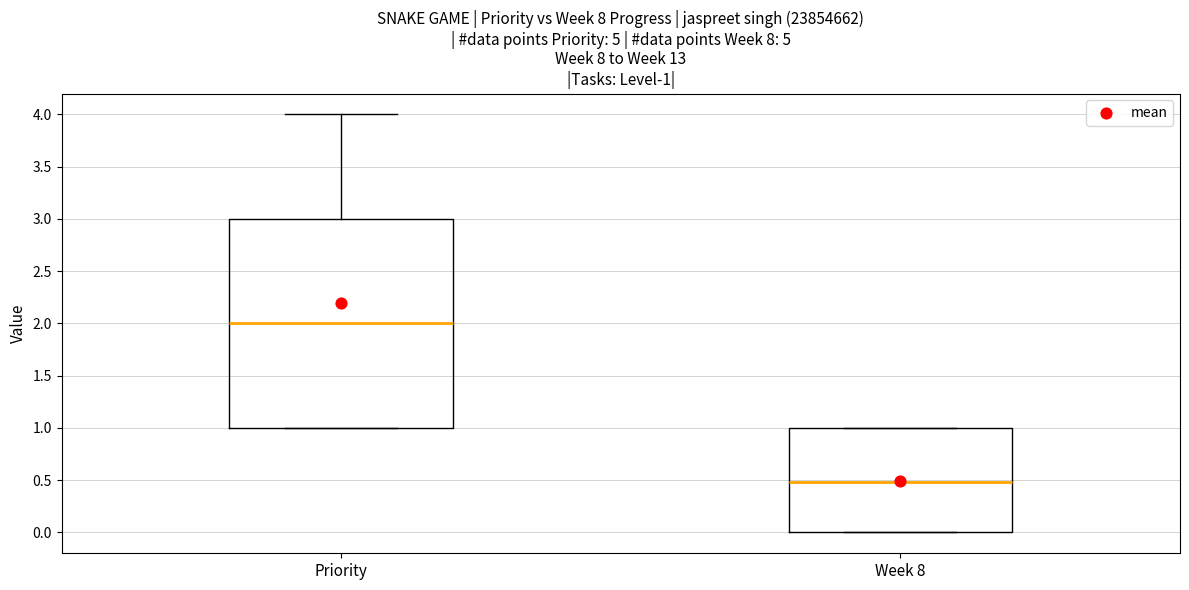

Which box's median line is the lowest?

Week 8